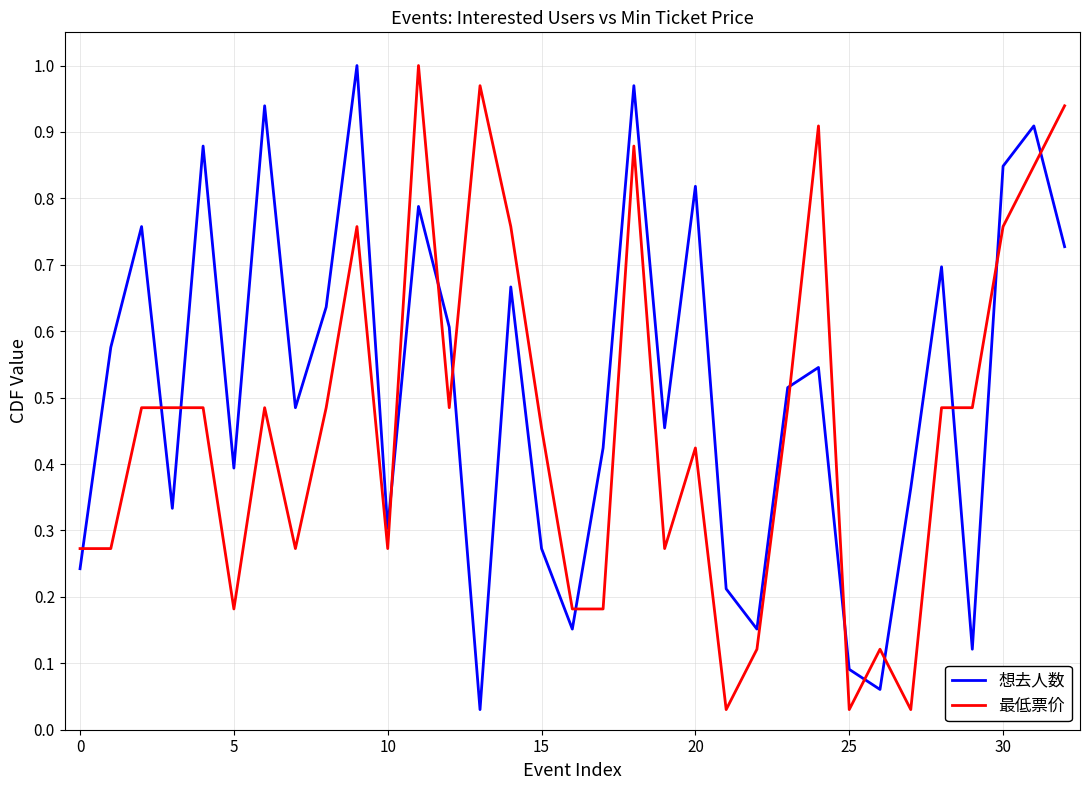

How many intersections are there between 想去人数 and 最低票价?

14